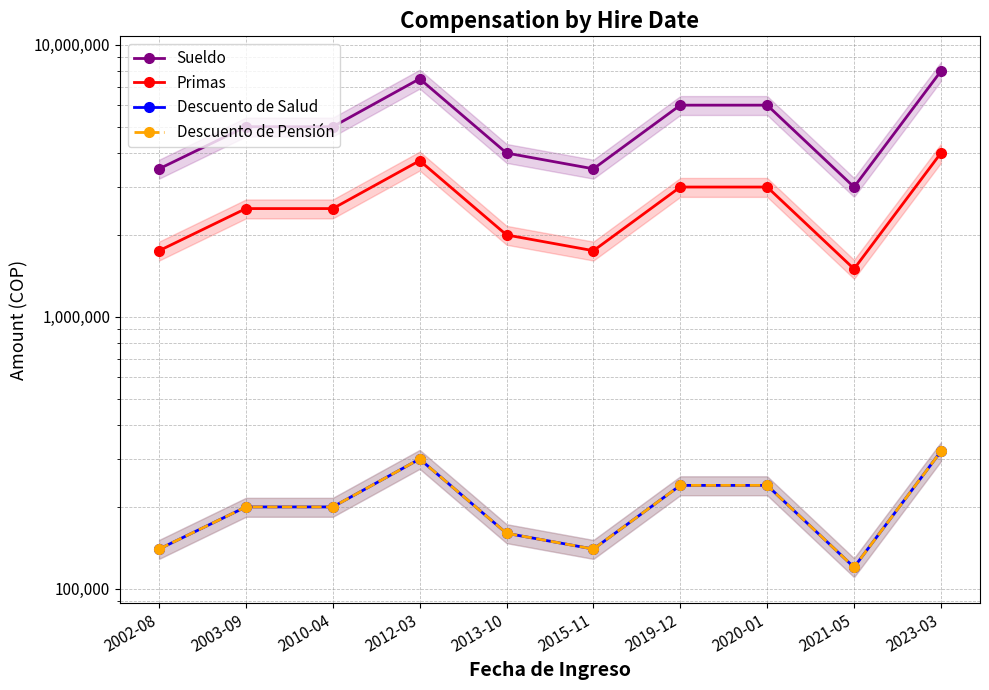

True or false: Primas has a value of 3750000 at 2012-03.

True